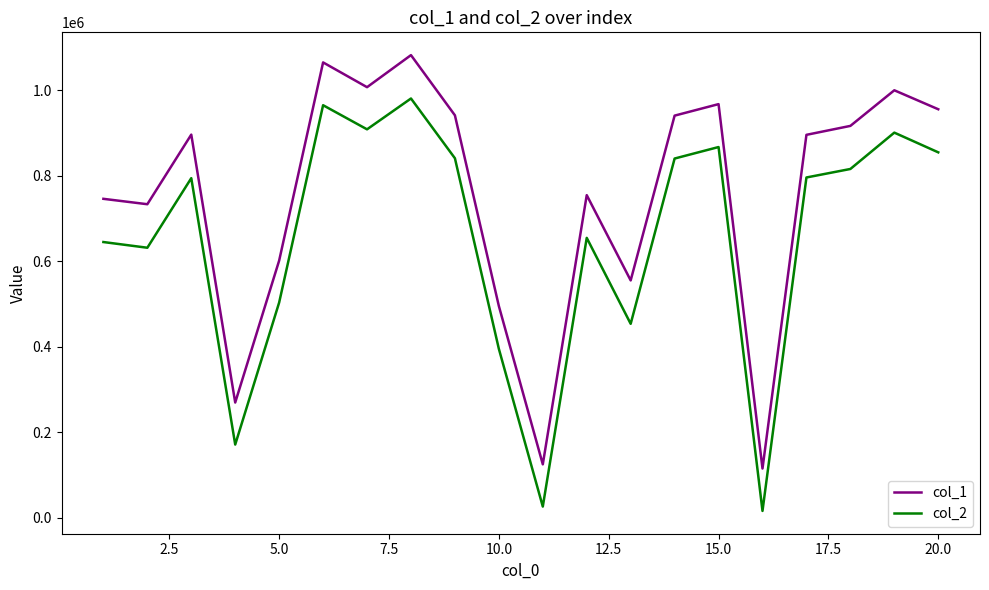

List the series in order of their peak value, highest first.

col_1, col_2